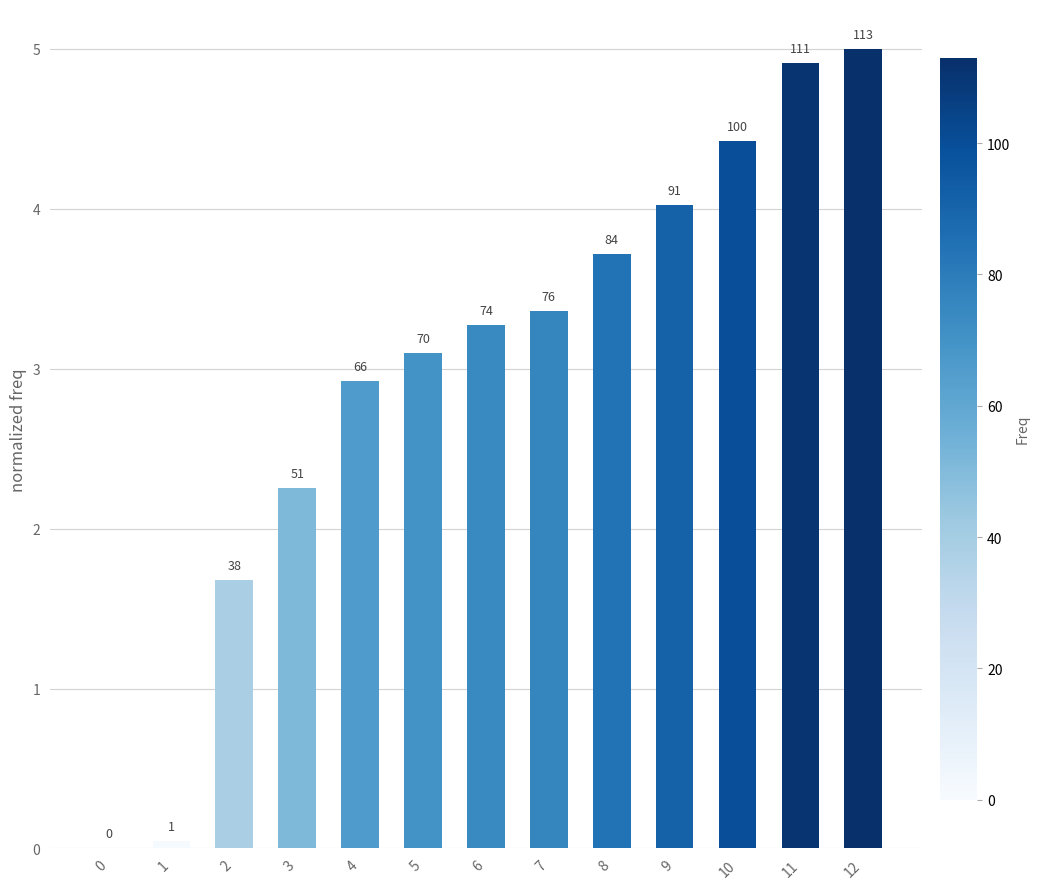

Where is the data nearest to the value 2?

3